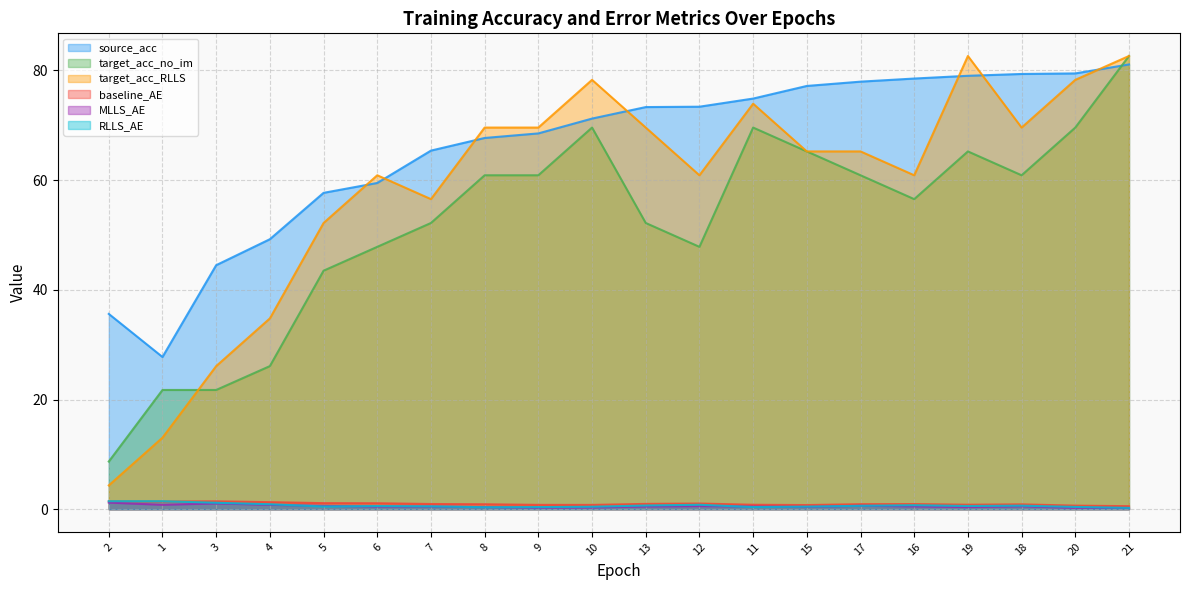

Read the baseline_AE value at 17.

0.9